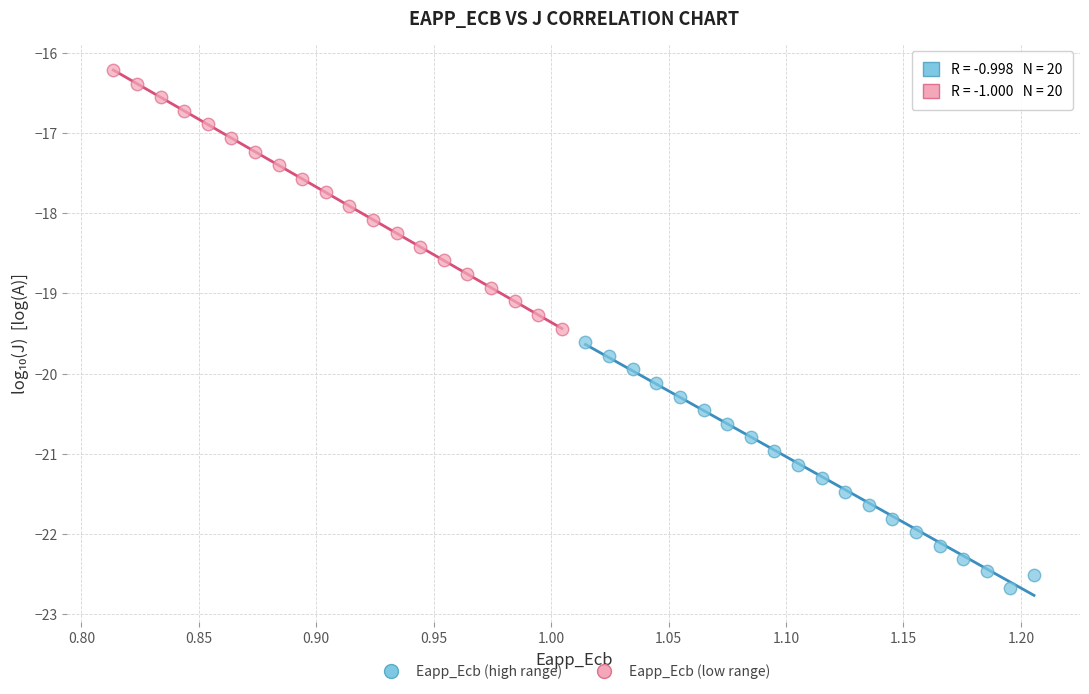

Which series contains the highest Y value?

Eapp_Ecb (low range)